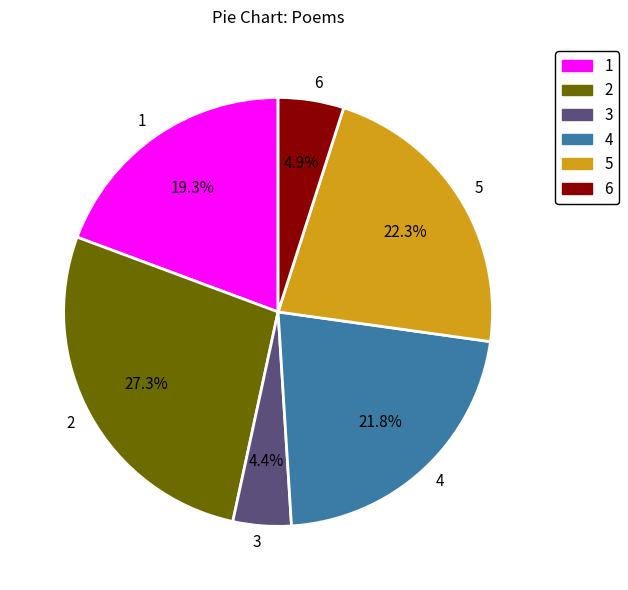

How much of the chart is everything except 6?

95.1%